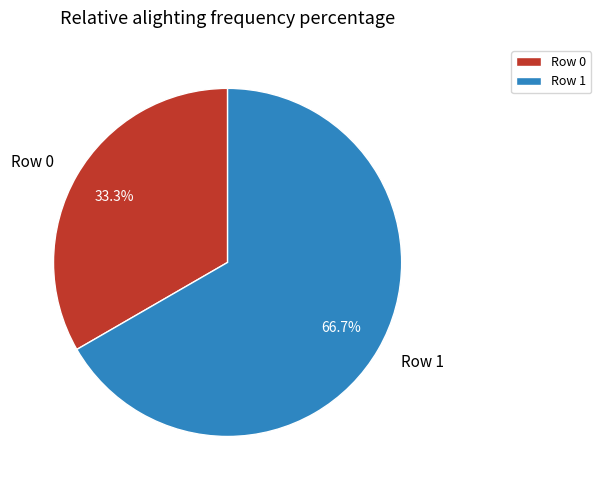

To the nearest percent, what percentage of the pie is Row 0?

33%